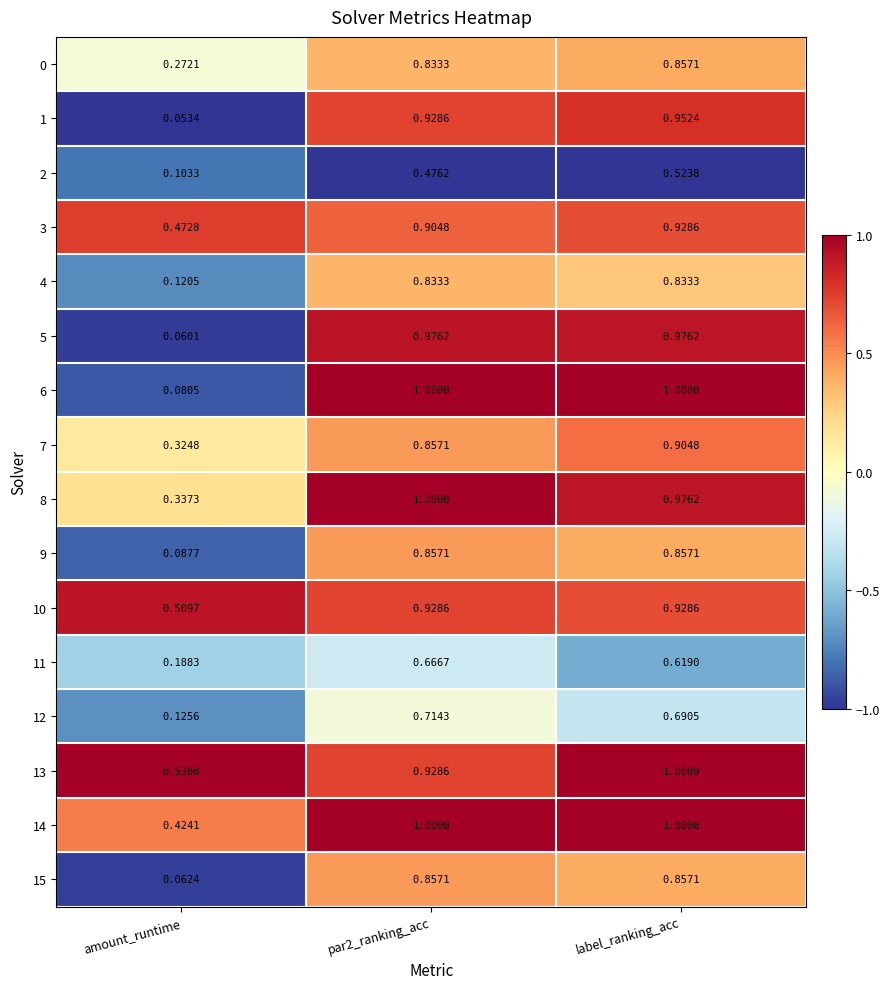

Which series has the largest total across all categories?

13